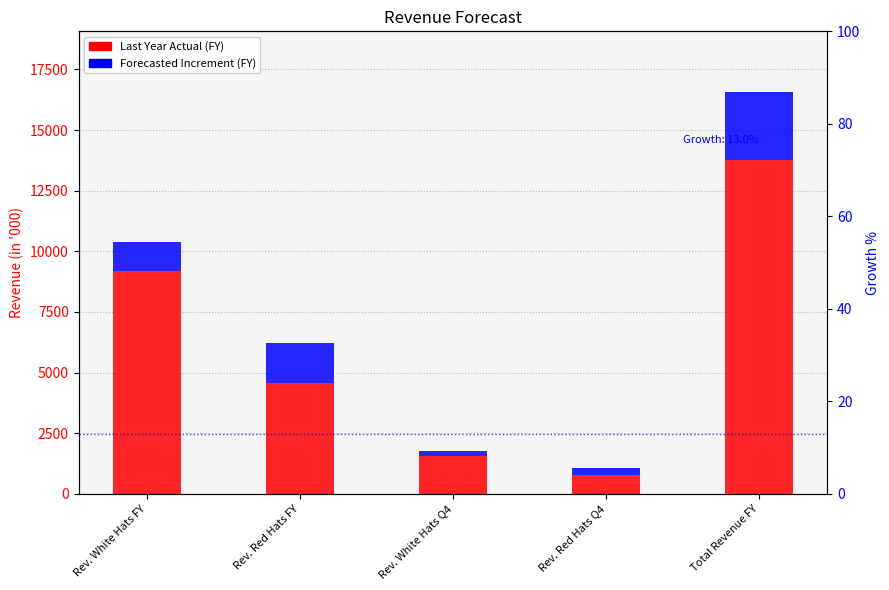

Where does the Forecasted Increment (FY) series first go above 1190?

Rev. White Hats FY